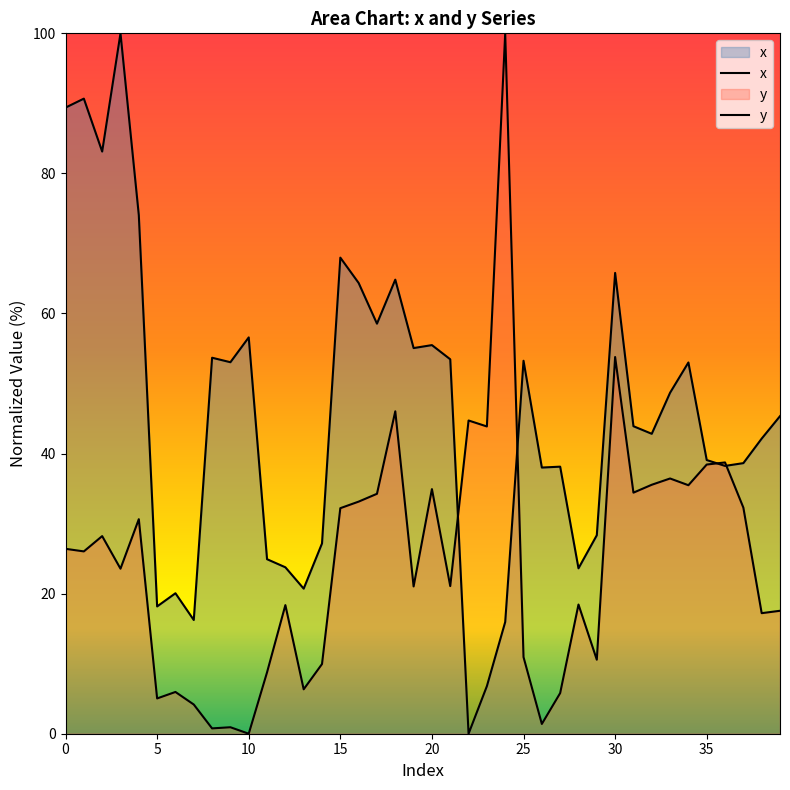

List the series in order of their peak value, highest first.

x, y